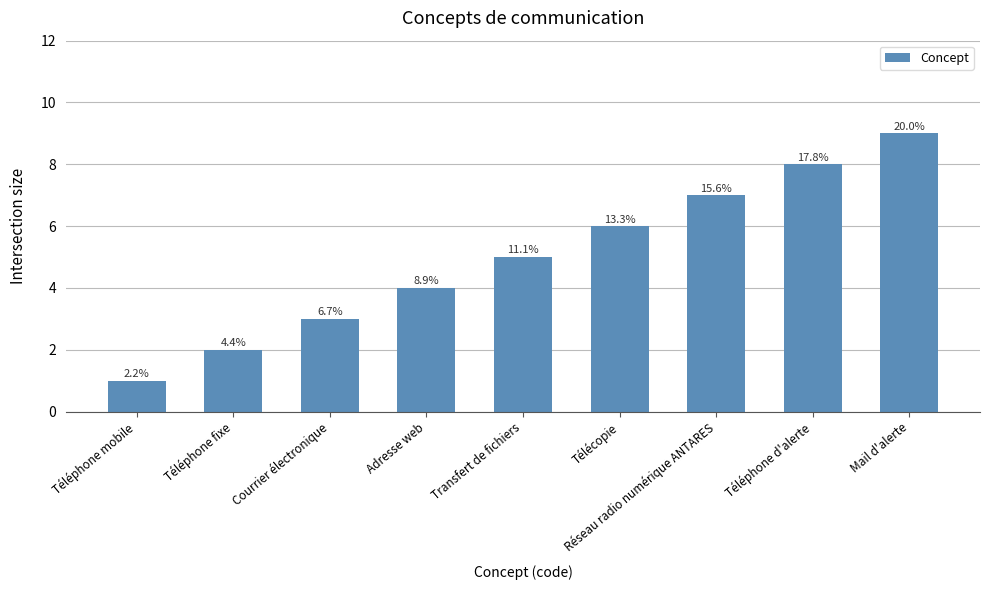

Which label corresponds to the smallest value in the chart?

Téléphone mobile